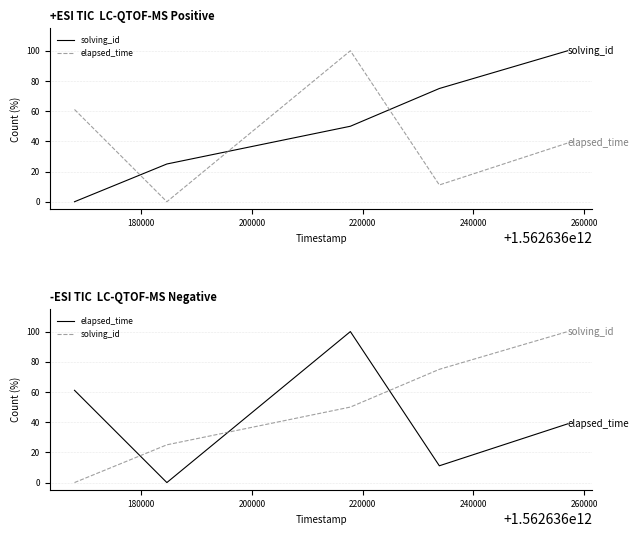

Where does the solving_id series first go above 50?

220000